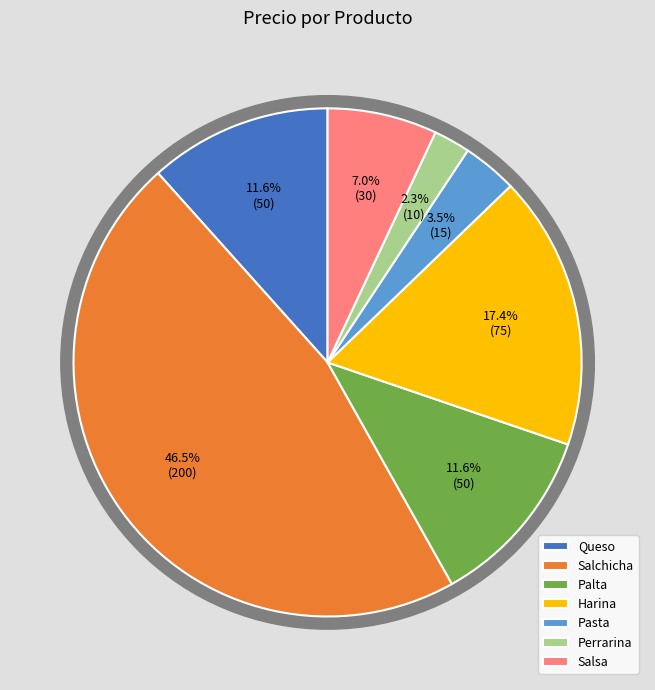

Count the number of slices in the pie.

7